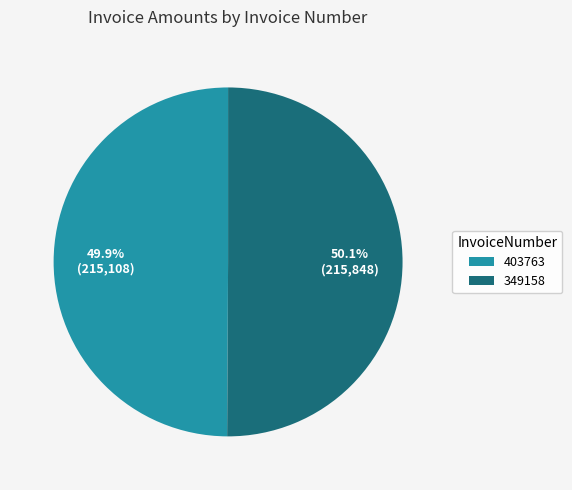

Does any single category account for the majority?

Yes